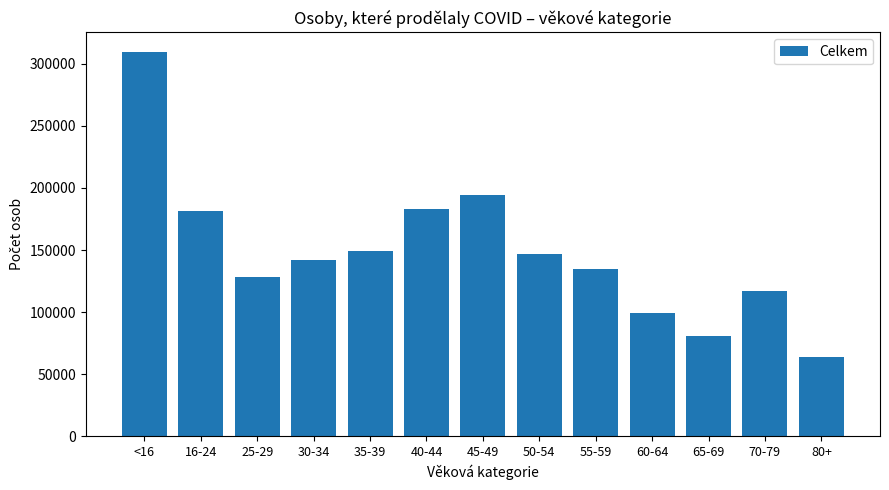

Approximately how many times larger is the value at 16-24 compared to 55-59?

1.4